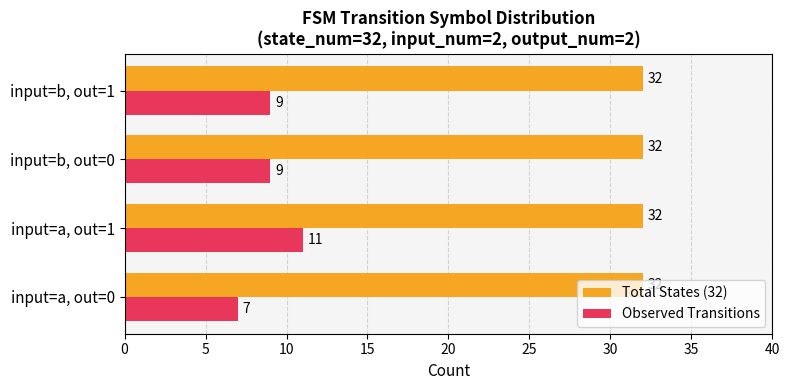

Count the Observed Transitions values in the range 9 to 11.

3